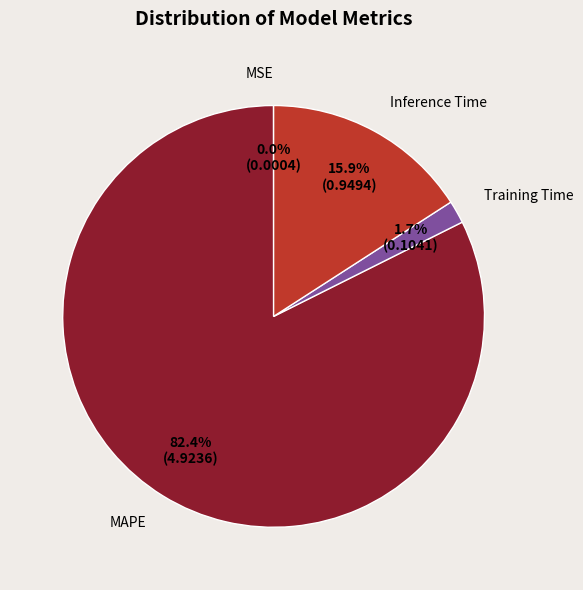

Combined, what portion of the pie is Training Time and Inference Time?

17.6%